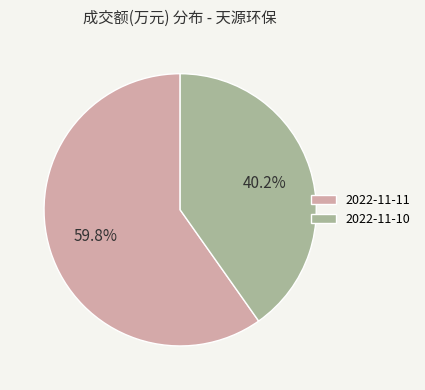

How many segments does this pie chart have?

2